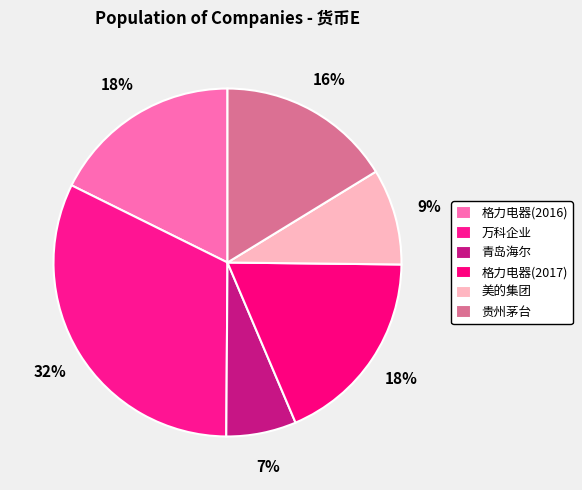

How many segments does this pie chart have?

6